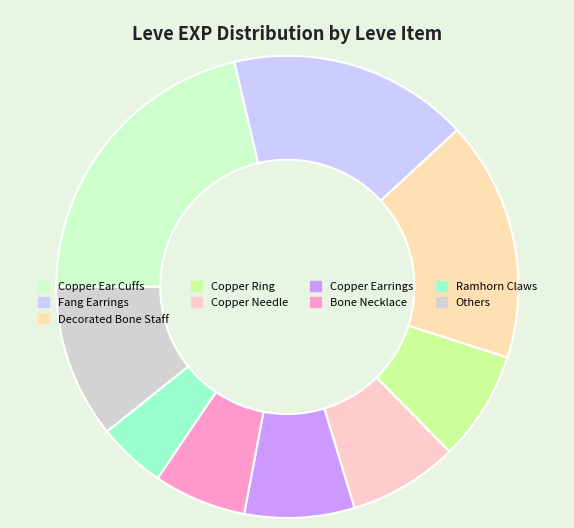

How many slices are in this pie chart?

9